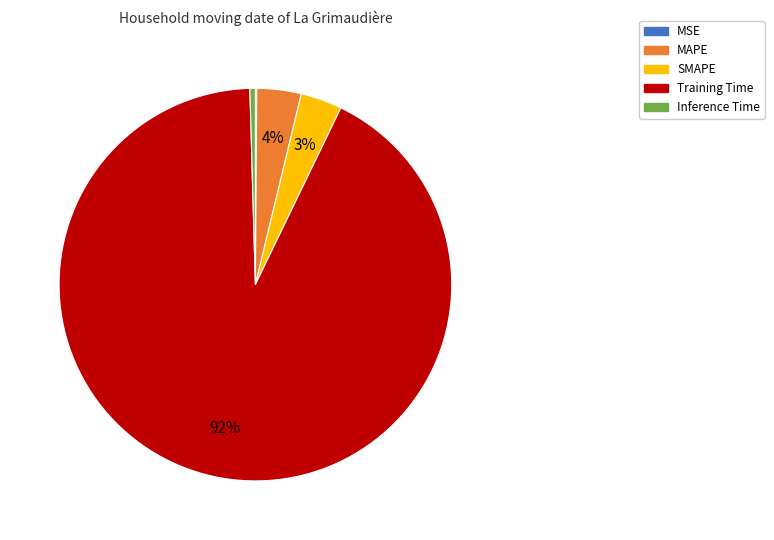

What percentage is the MAPE slice, to the nearest percent?

4%